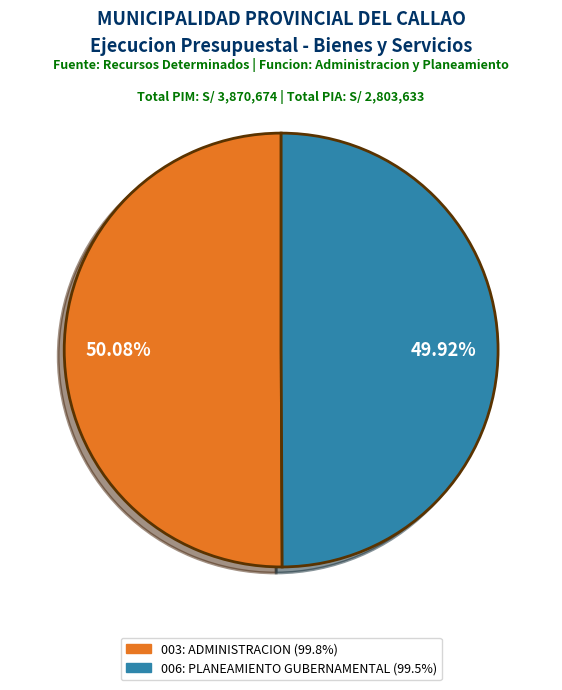

What is the ratio of the value at 003: ADMINISTRACION to the value at 006: PLANEAMIENTO GUBERNAMENTAL?

1.0